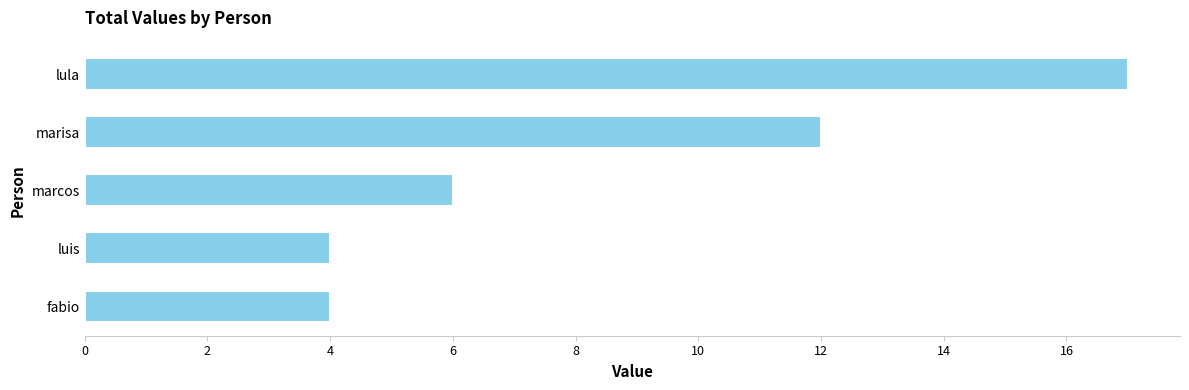

At which label is the value closest to 10?

marisa